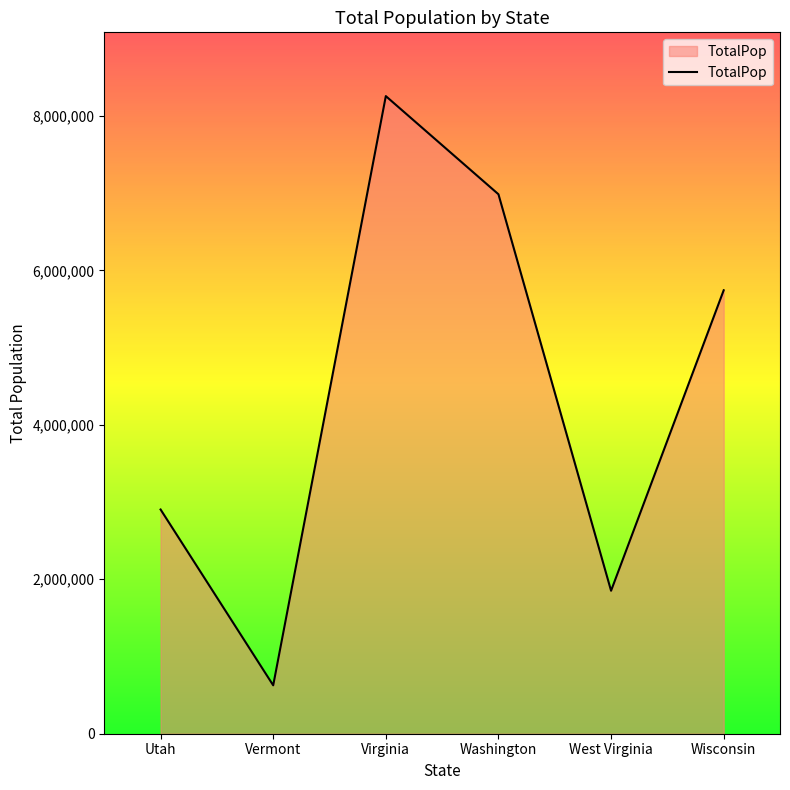

What is the greatest value displayed?

8256630